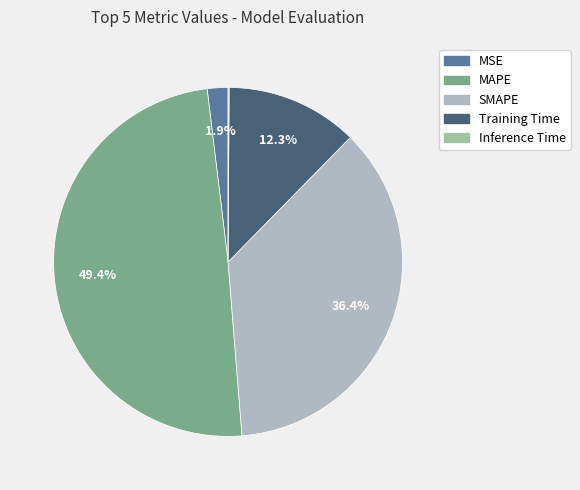

How many segments does this pie chart have?

5